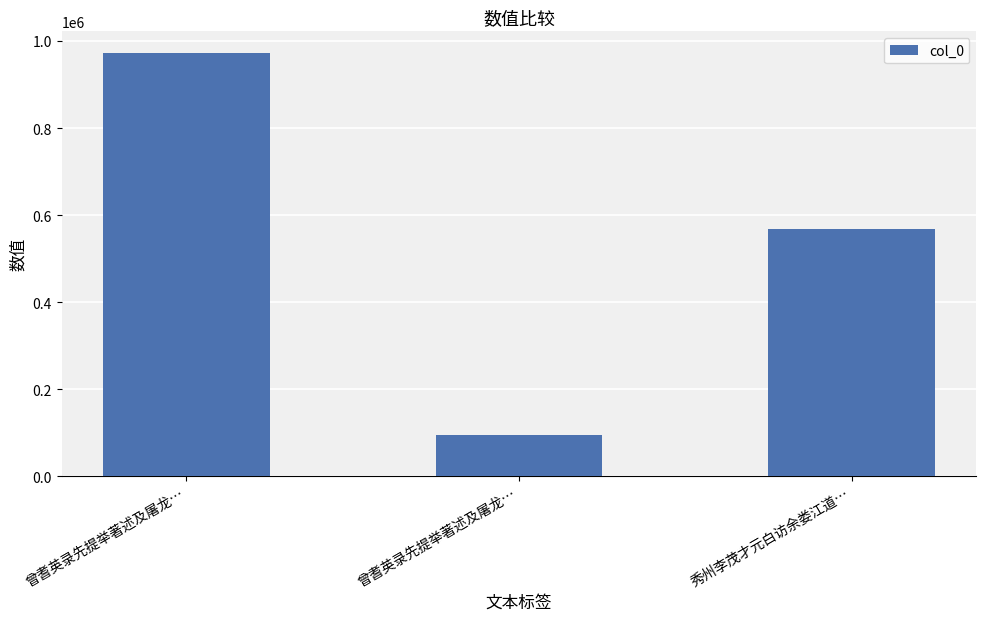

Between 曾耆英录先提举著述及屠龙… and 秀州李茂才元白访余娄江道…, which is larger?

秀州李茂才元白访余娄江道…